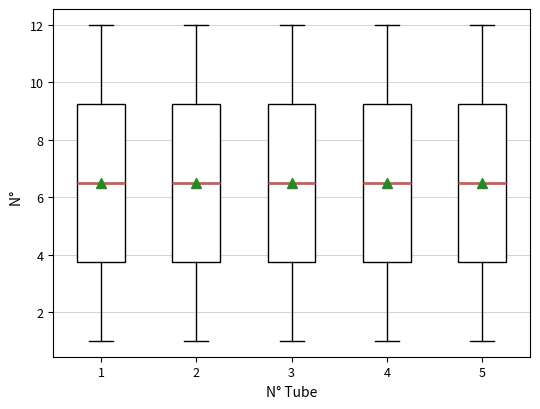

Reading left to right, transcribe this box plot: for each box, give where its median line is, the range the box spans, and where its two whiskers end, as read against the y-axis. The values are not printed on the chart, so give them approximately, as read against the axis.

1: median 6.6, box 3.8 to 9.2, whiskers 1.0 to 12.0
2: median 6.6, box 3.8 to 9.2, whiskers 1.0 to 12.0
3: median 6.6, box 3.8 to 9.2, whiskers 1.0 to 12.0
4: median 6.6, box 3.8 to 9.2, whiskers 1.0 to 12.0
5: median 6.6, box 3.8 to 9.2, whiskers 1.0 to 12.0